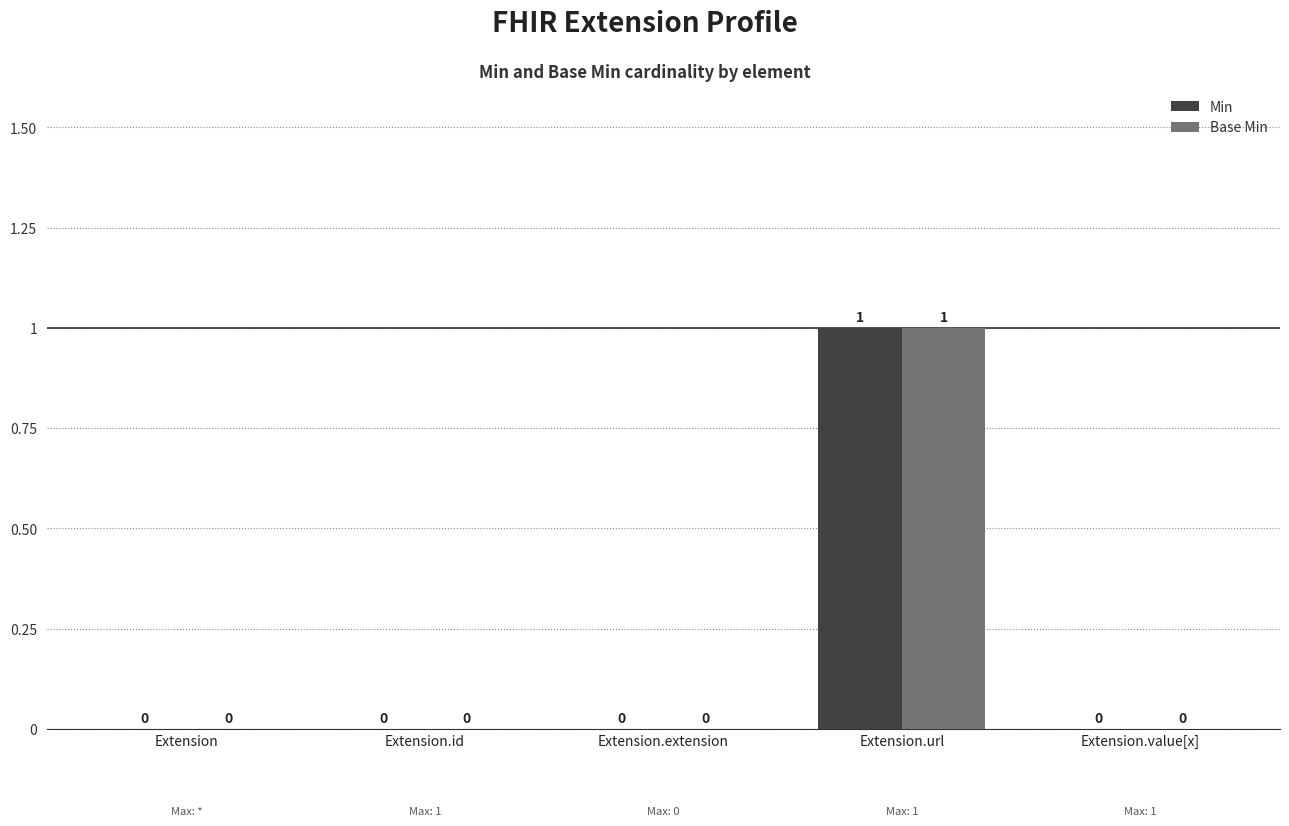

Are the bars horizontal?

No